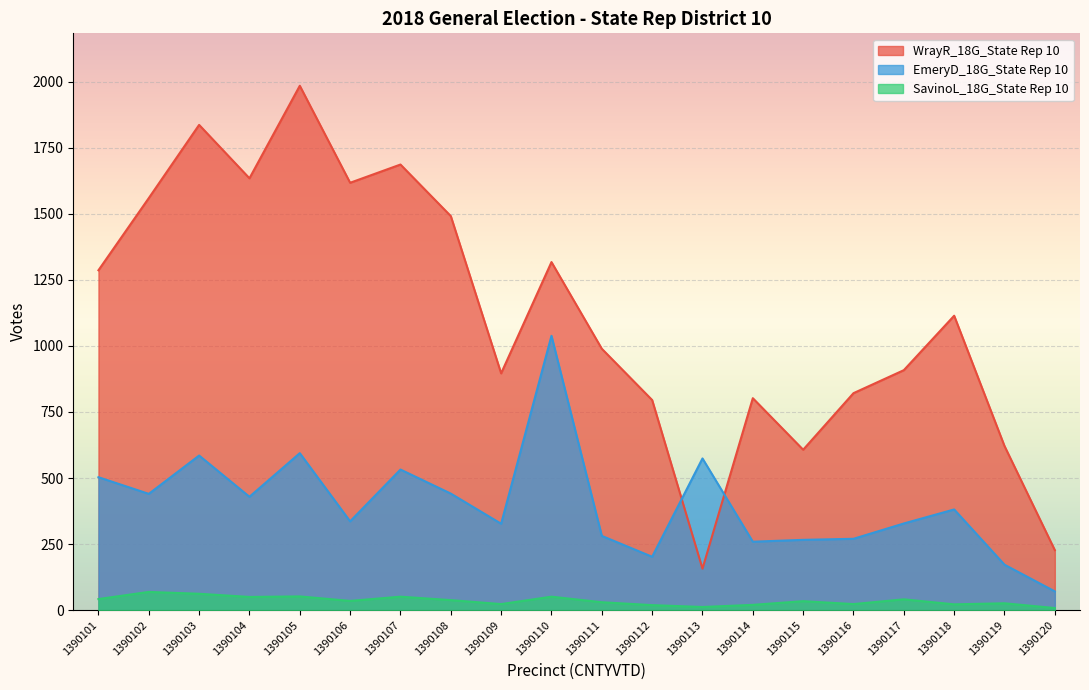

What is the greatest value displayed?

1984